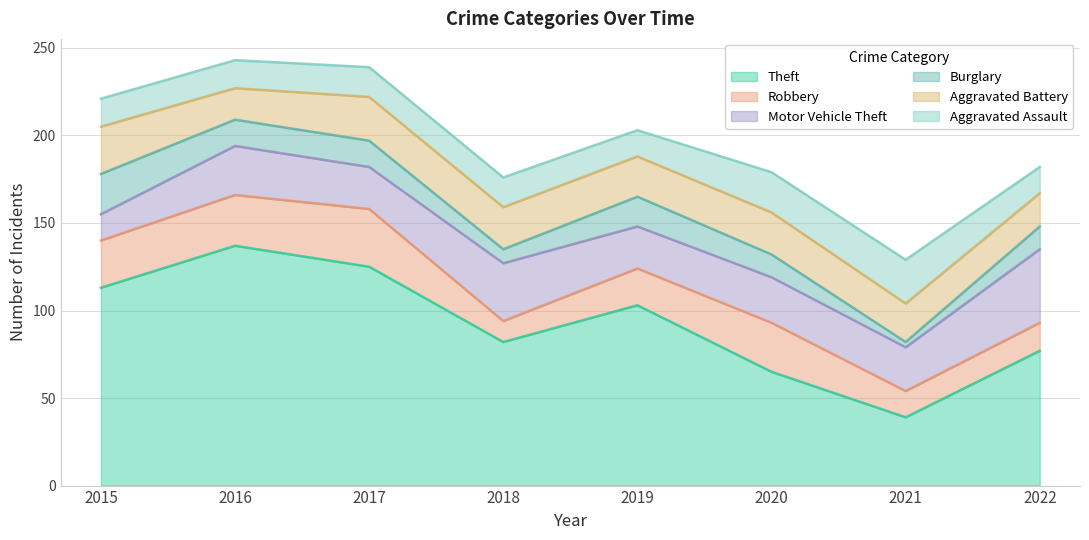

What is the difference between the Burglary values at 2018 and 2020?

5